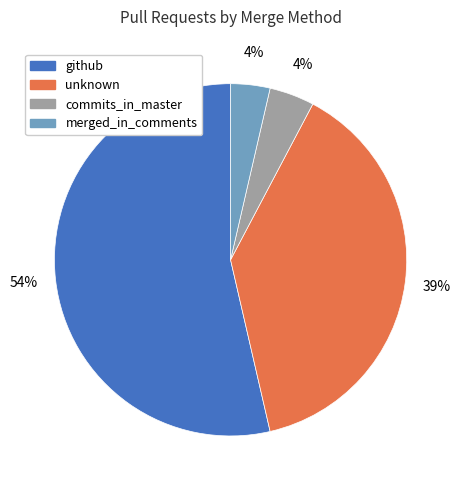

The unknown slice represents 48% of the pie. True or false?

False